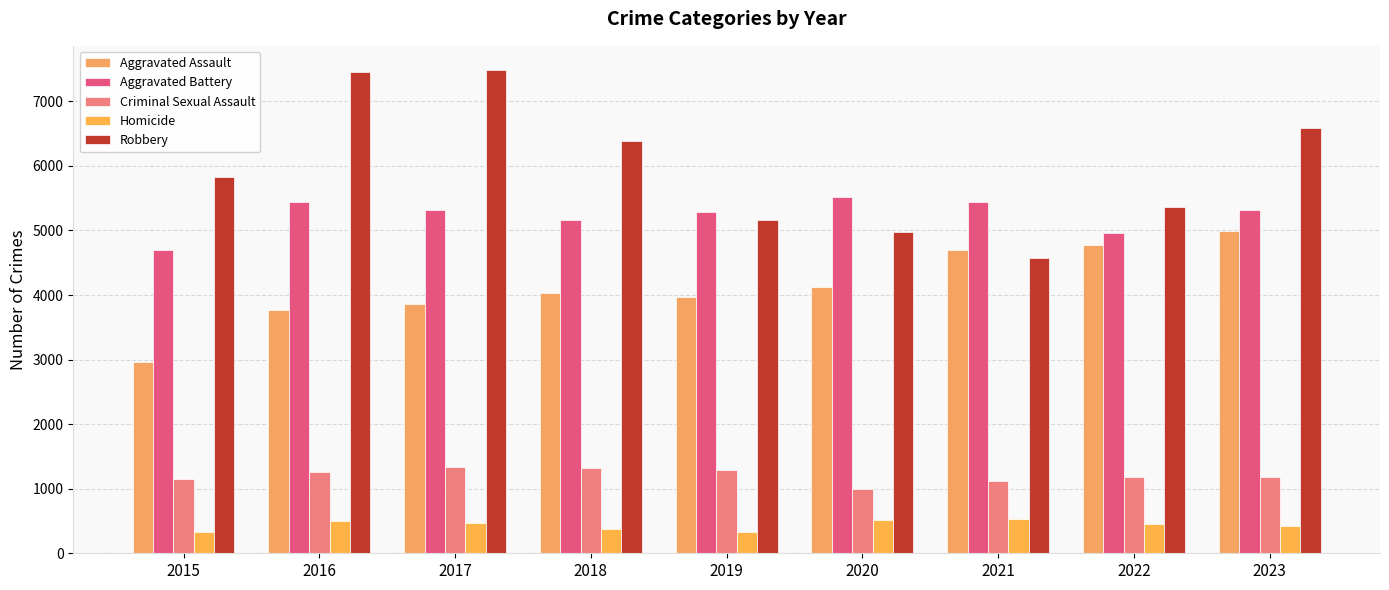

How many distinct data groups are displayed?

5